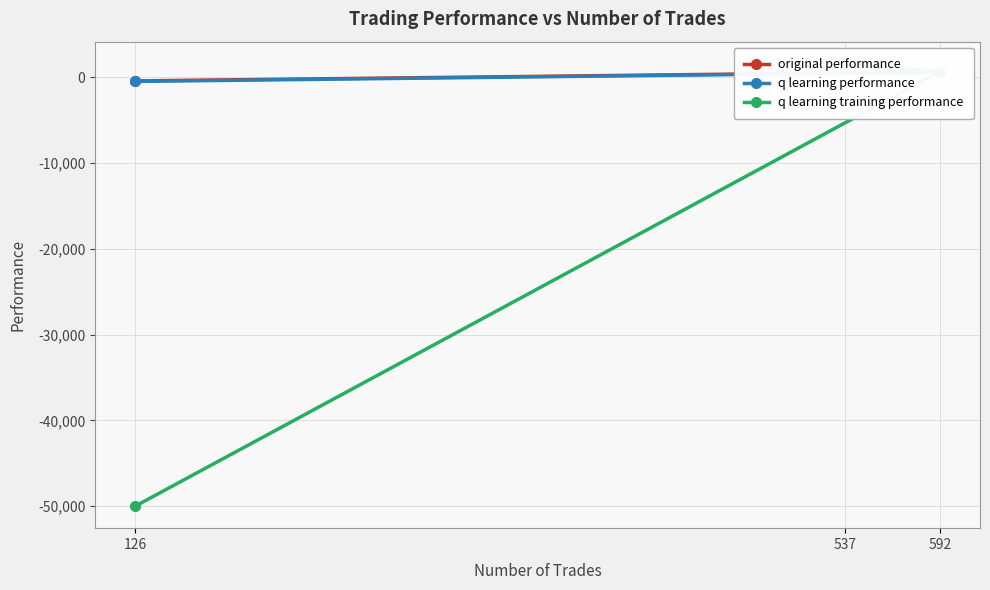

Which category has the highest value in the q learning performance series?

537